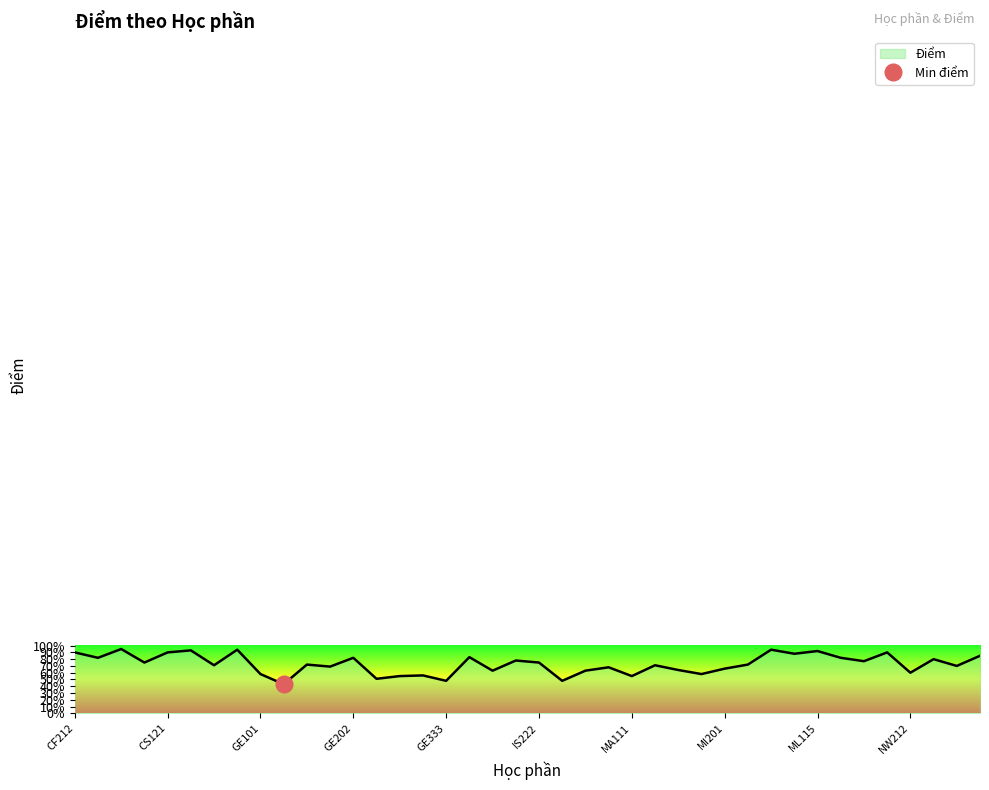

What is the label of the 14th point from the right?

MA230